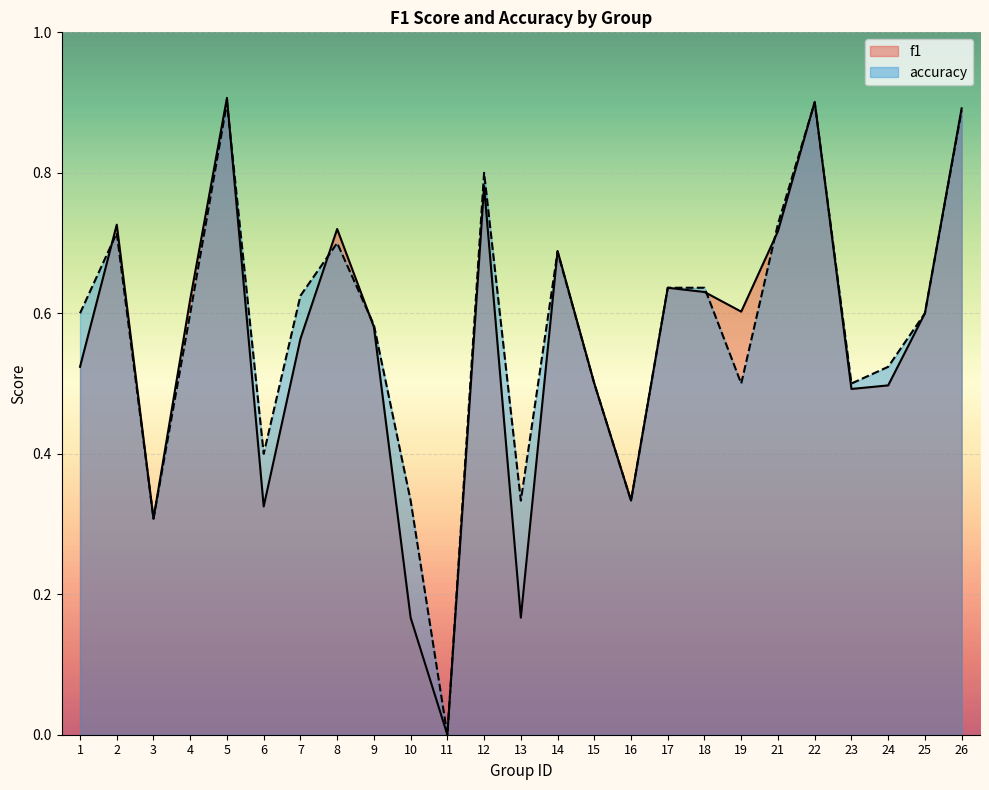

The accuracy series shows 1.1 at 18. True or false?

False